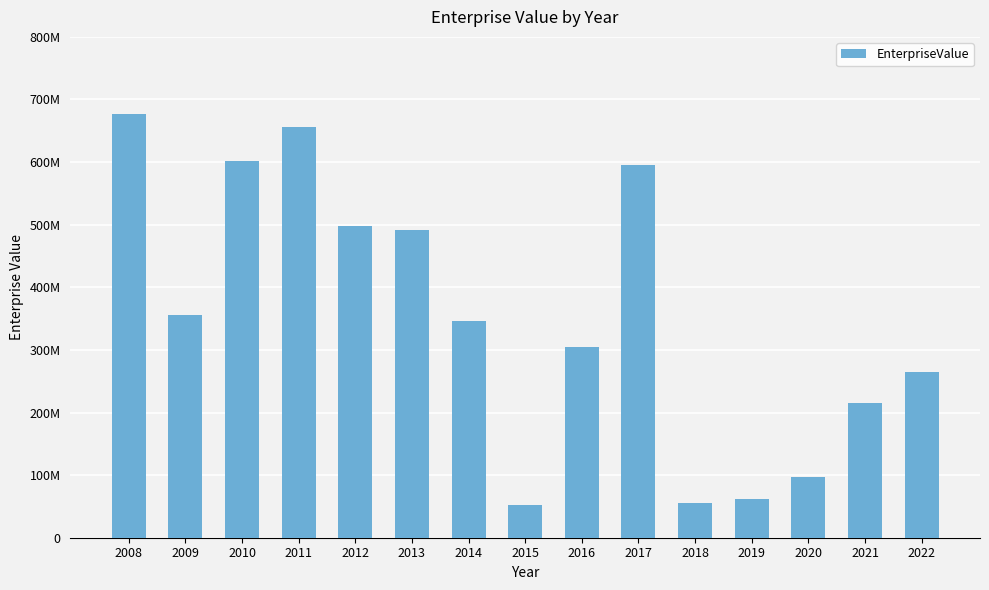

Are the bars horizontal?

No